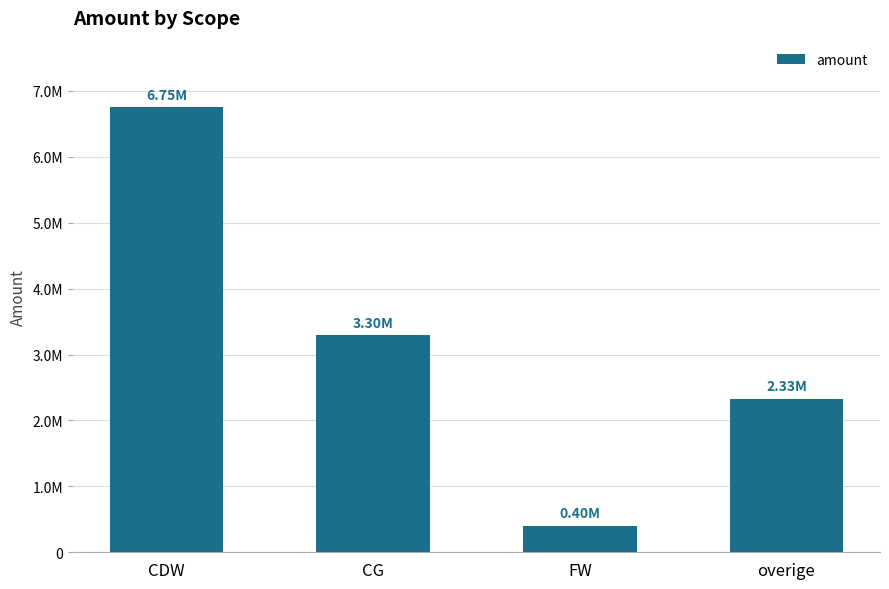

What is the label of the 4th bar from the right?

CDW